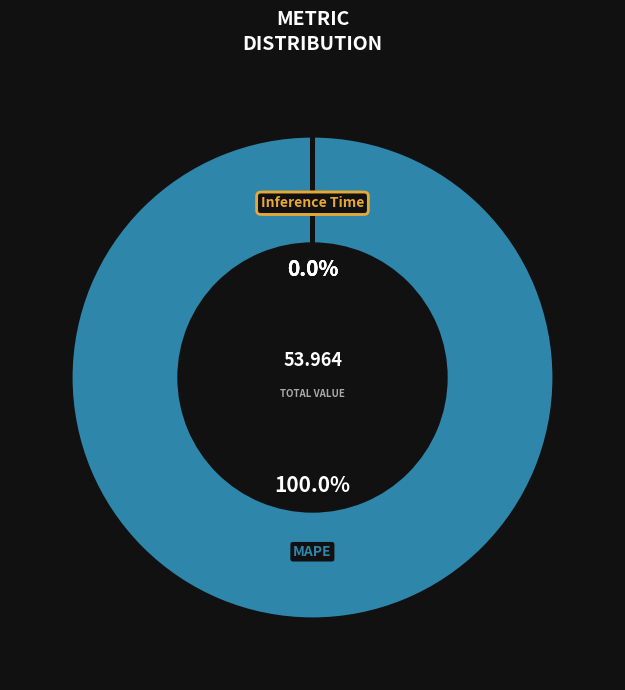

Does any single category account for the majority?

Yes